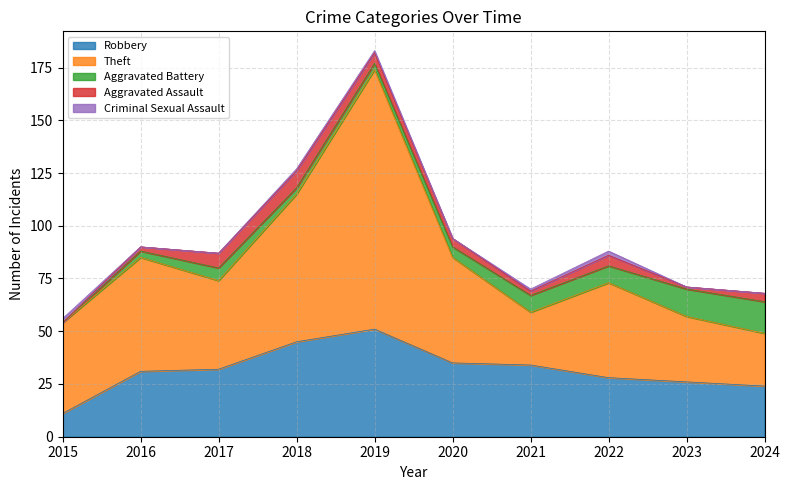

Count the Aggravated Assault values in the range 2 to 5.

6